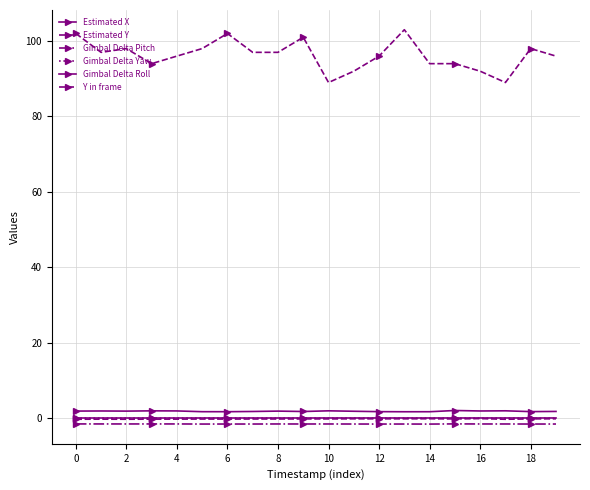

At which category does Gimbal Delta Roll reach its first local peak?

10